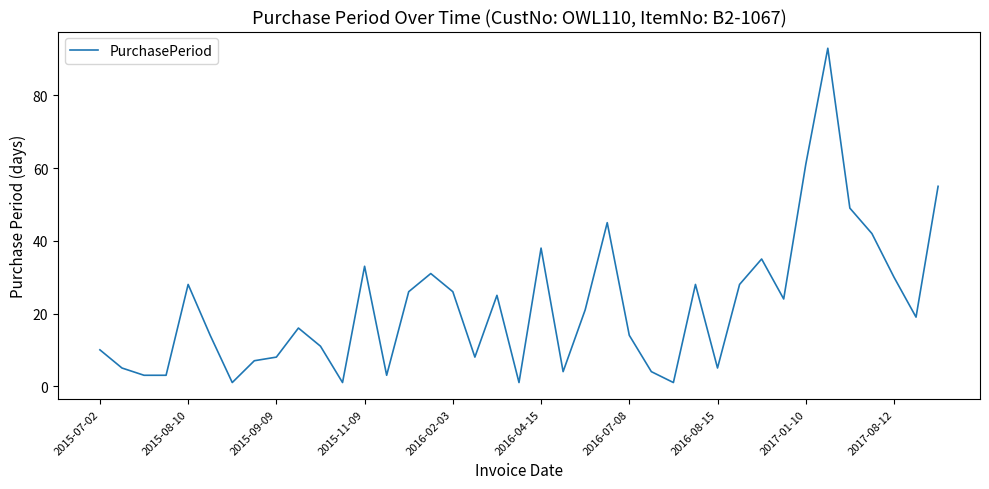

What is the maximum value shown in the chart?

93